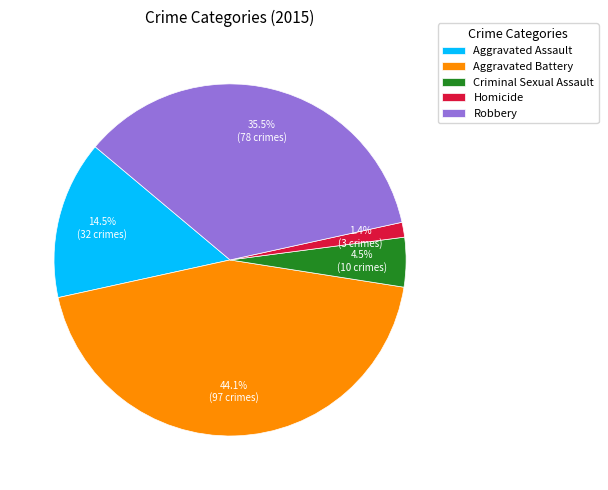

Rank the categories by value from lowest to highest.

Homicide, Criminal Sexual Assault, Aggravated Assault, Robbery, Aggravated Battery